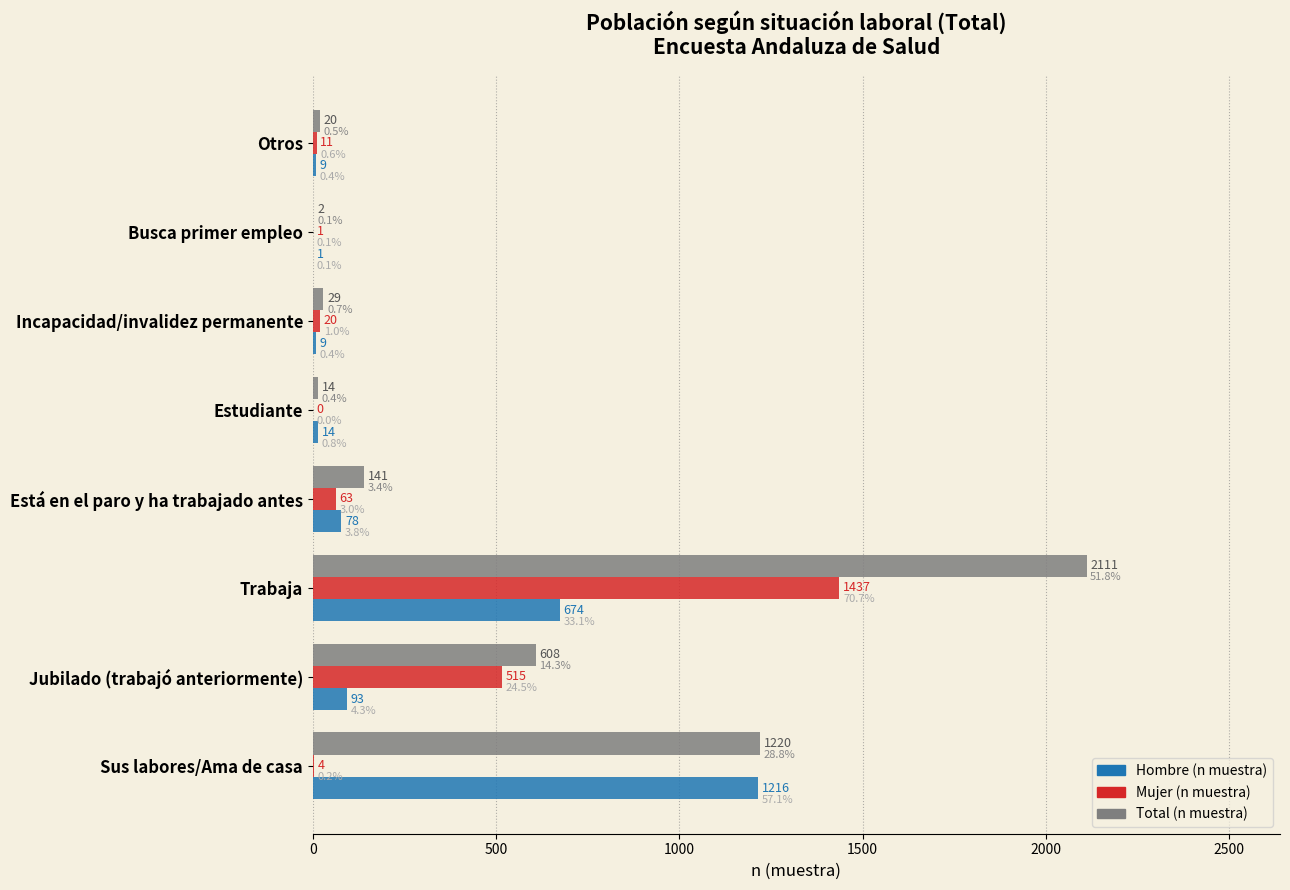

The Hombre (n muestra) series shows 292 at Sus labores/Ama de casa. True or false?

False